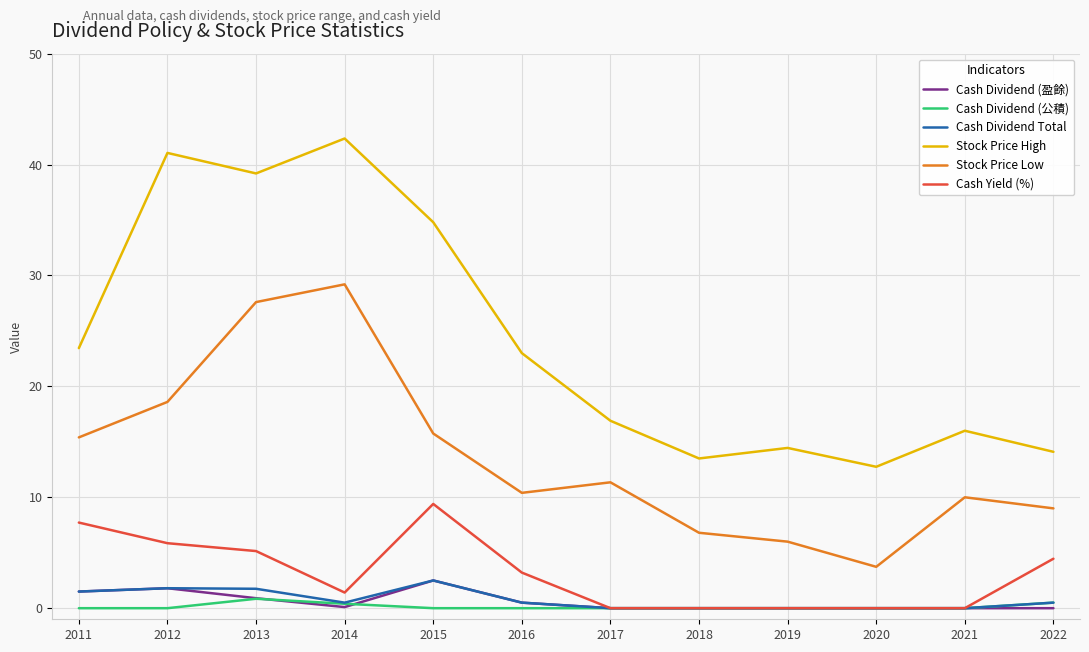

What is the minimum value for Stock Price High?

12.8